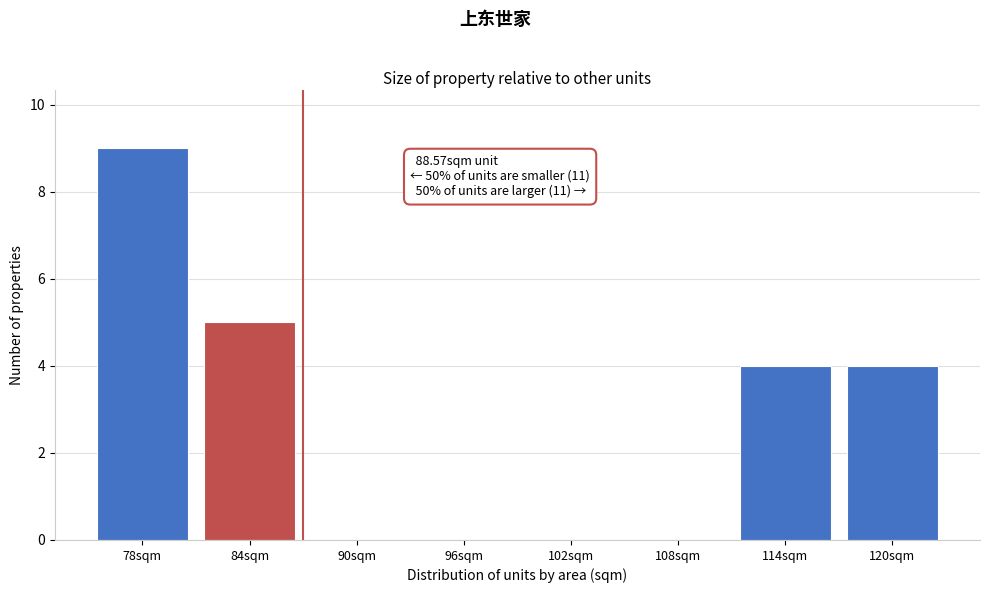

Reading left to right, transcribe all the data shown in this chart.

78sqm=9	84sqm=5	90sqm=0	96sqm=0	102sqm=0	108sqm=0	114sqm=4	120sqm=4